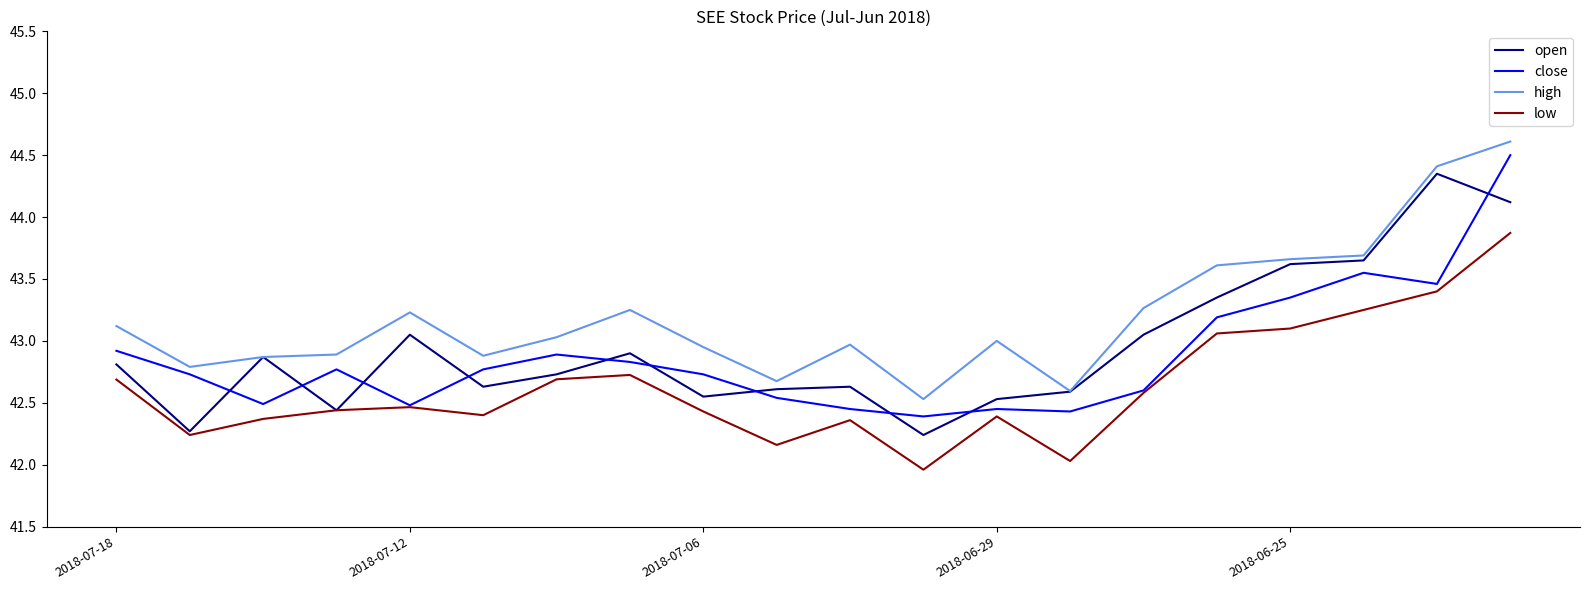

What is the minimum value for low?

42.0